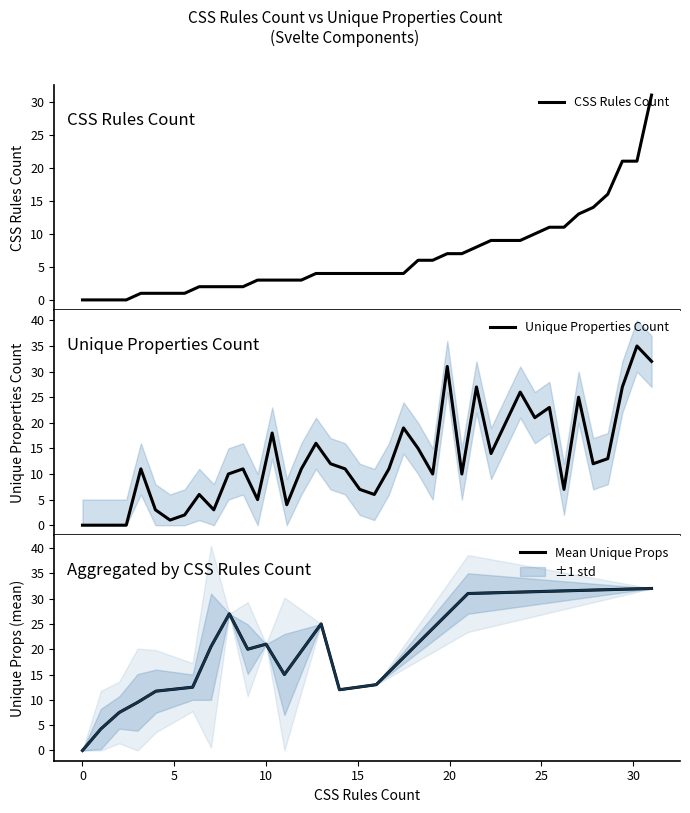

What is the maximum value for Unique Properties Count?

35